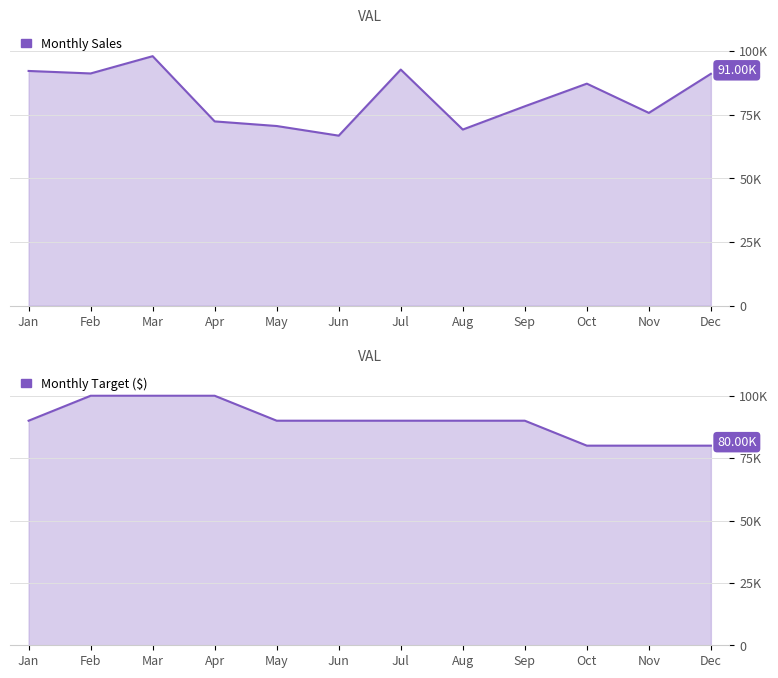

What is the value of the Sales point at the 12th from the left?

90997.4